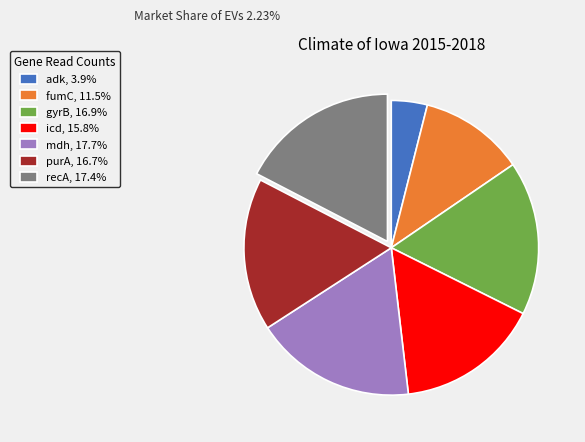

Is it true that fumC is 12% of the pie?

True